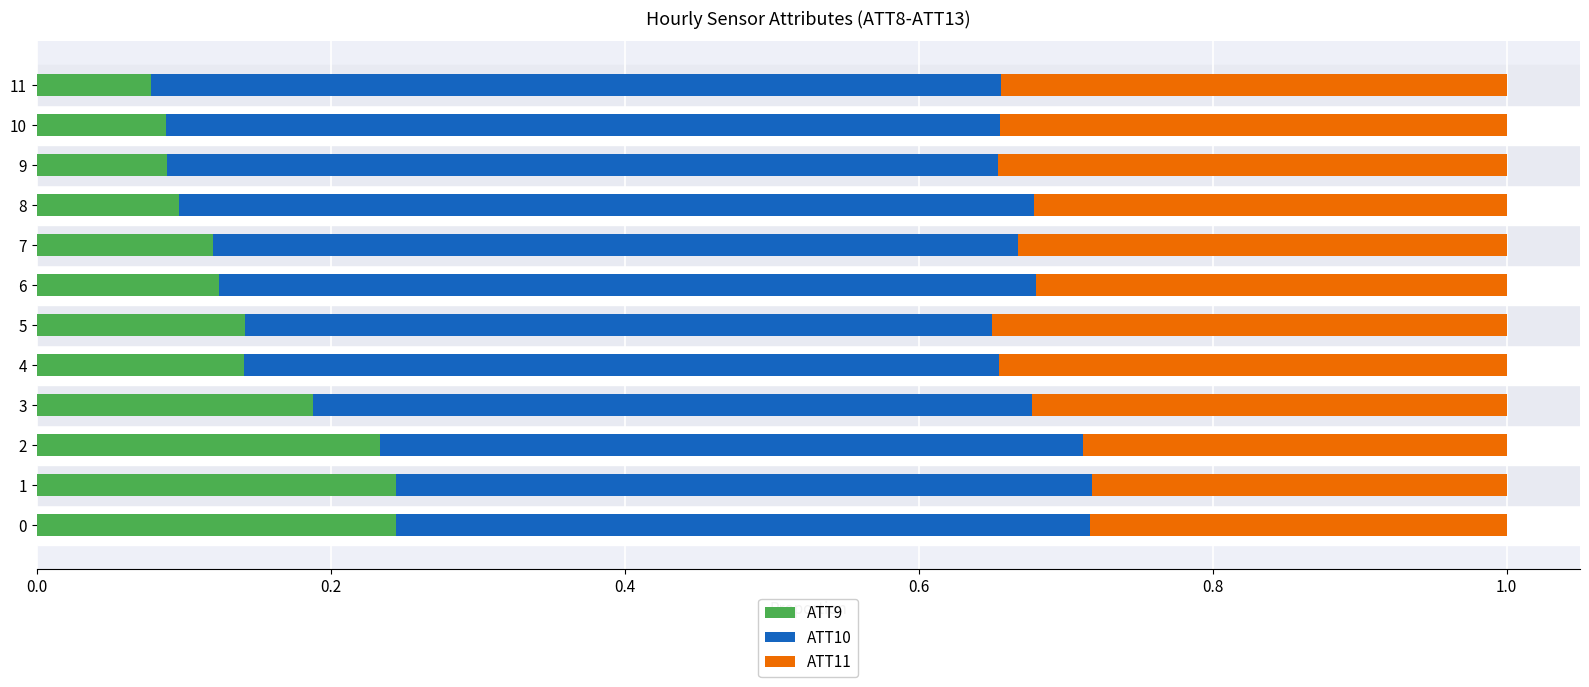

Where is ATT9 nearest to the value 0?

11